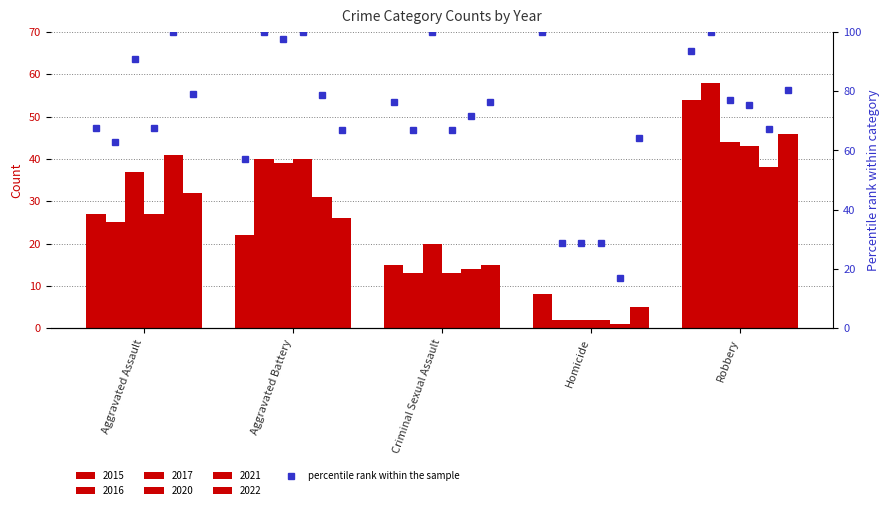

What is the value of the 2022 bar at the 4th from the left?

5